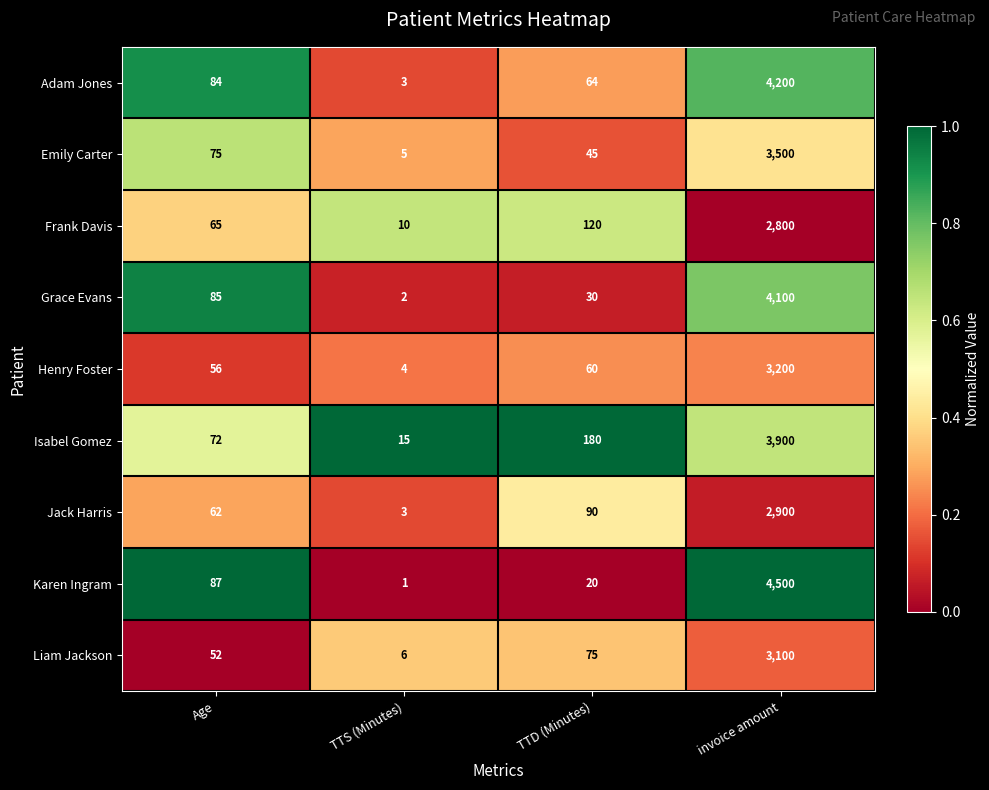

Which series has the largest total across all categories?

Karen Ingram